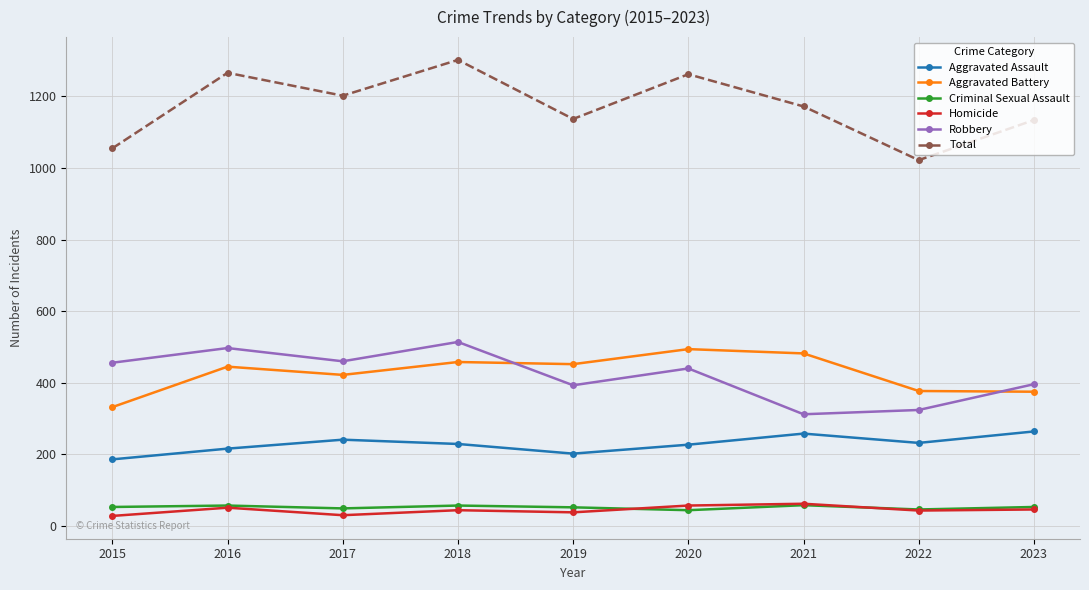

True or false: Aggravated Assault and Robbery intersect in this chart.

False